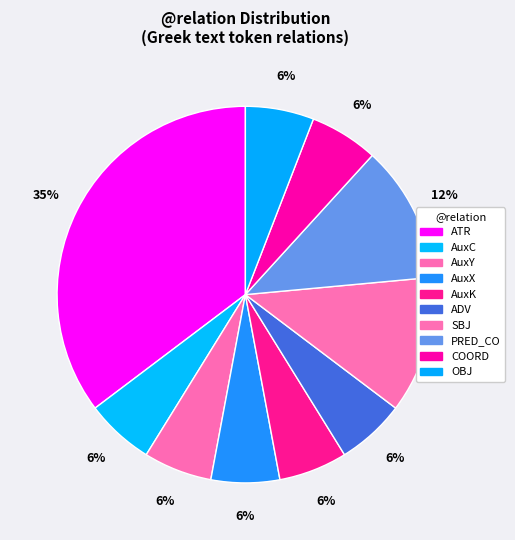

How many segments does this pie chart have?

10